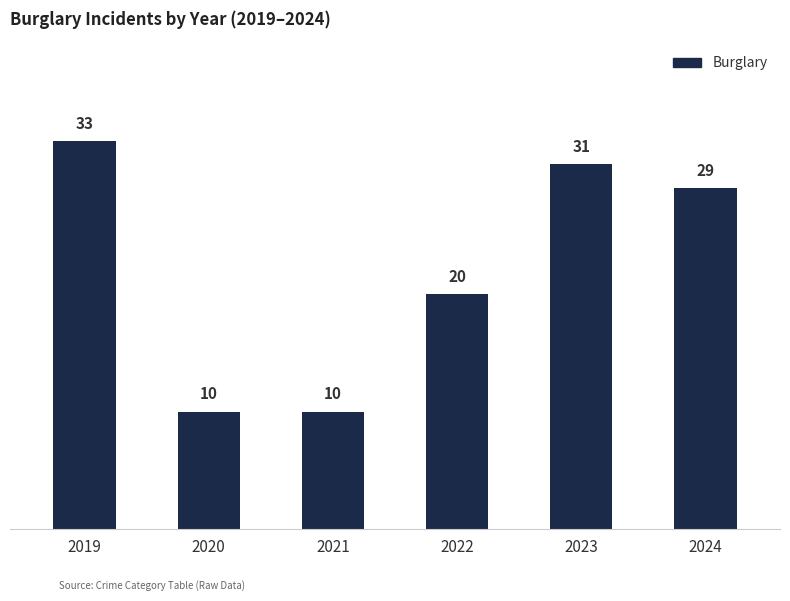

How many data points does each series have?

6